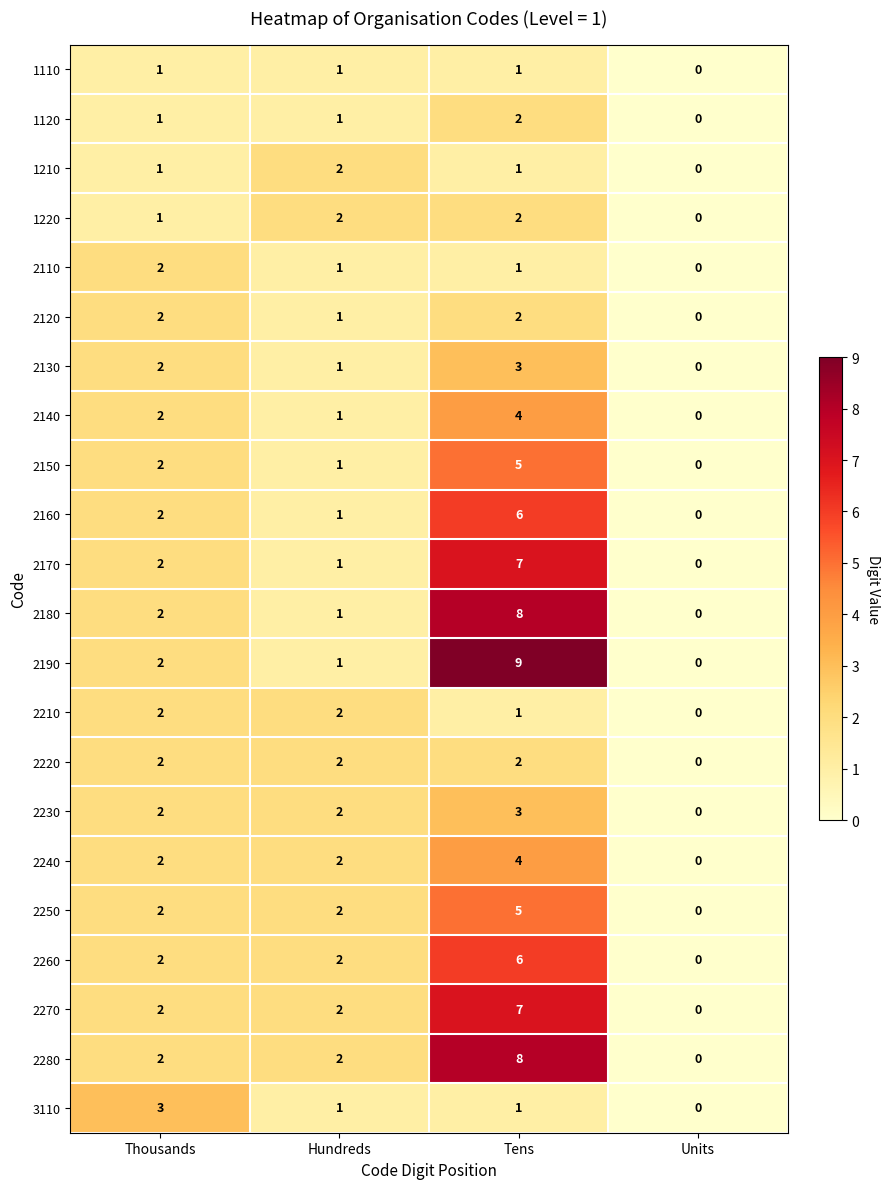

List the labels in order of 2160 value, smallest first.

Units, Hundreds, Thousands, Tens